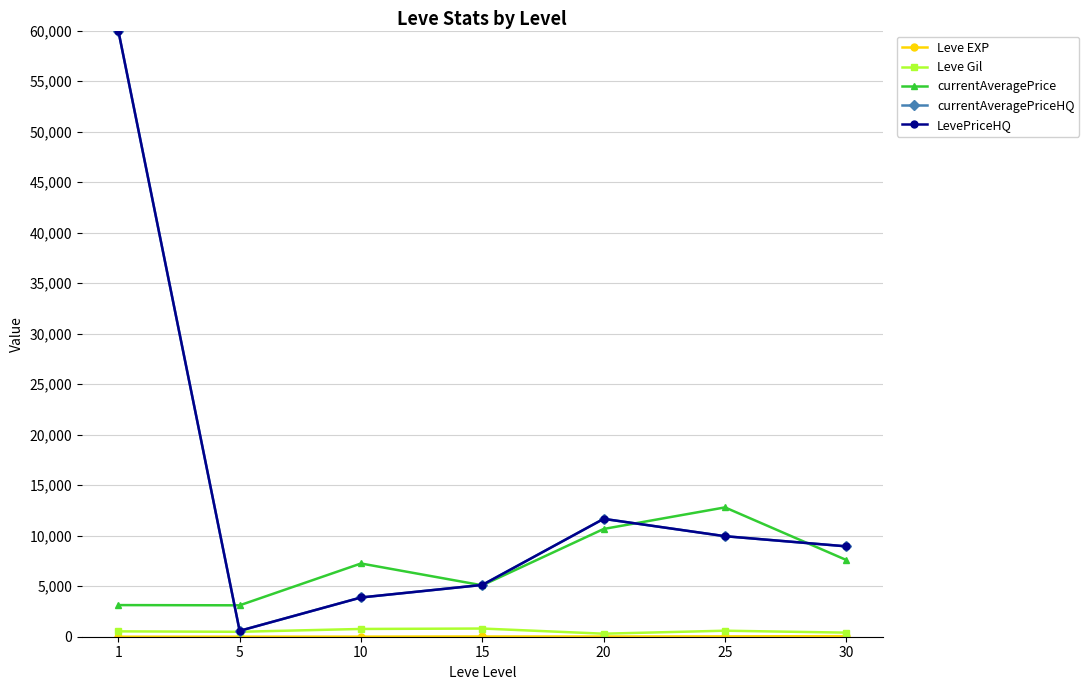

Is this an area chart (filled region under the line)?

No